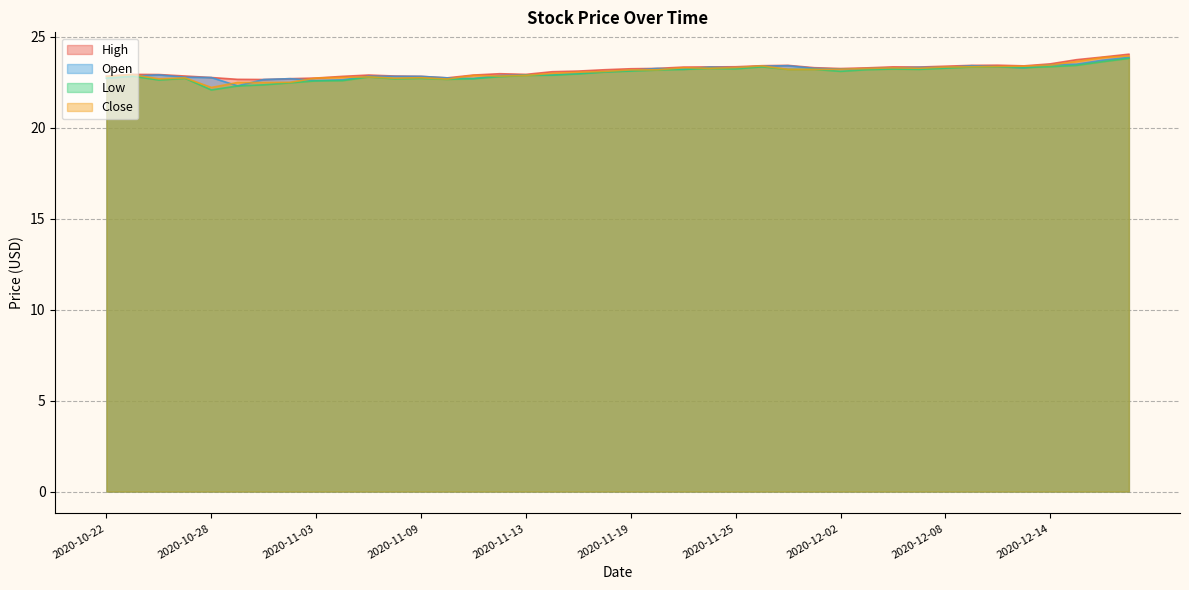

How many data points in Close are above 23?

22